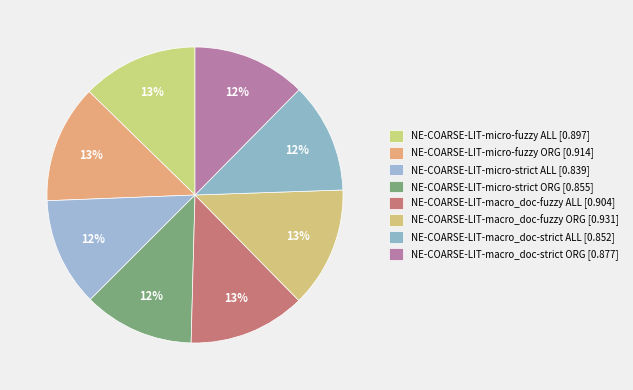

What portion of the pie excludes NE-COARSE-LIT-macro_doc-fuzzy ALL?

87.2%